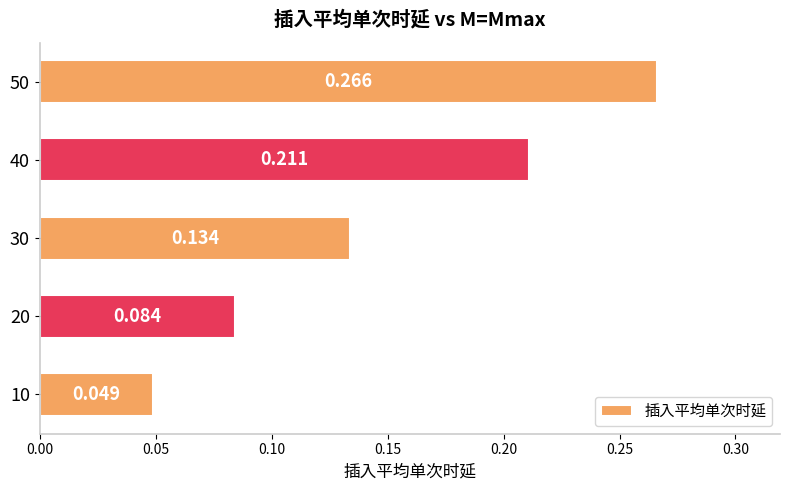

How many bars are there in total?

5